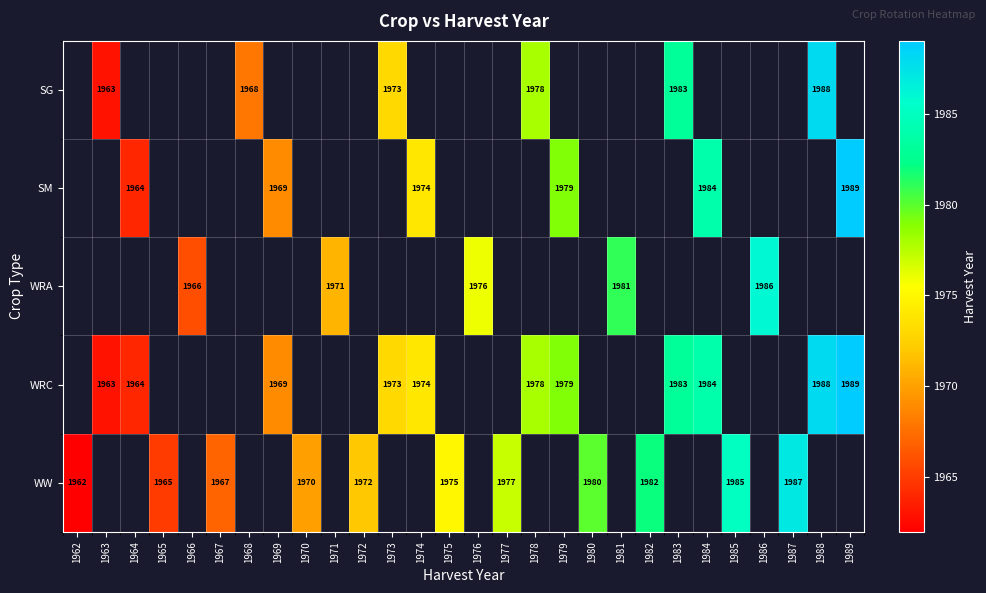

The value of SM at 1979 is 3358. True or false?

False